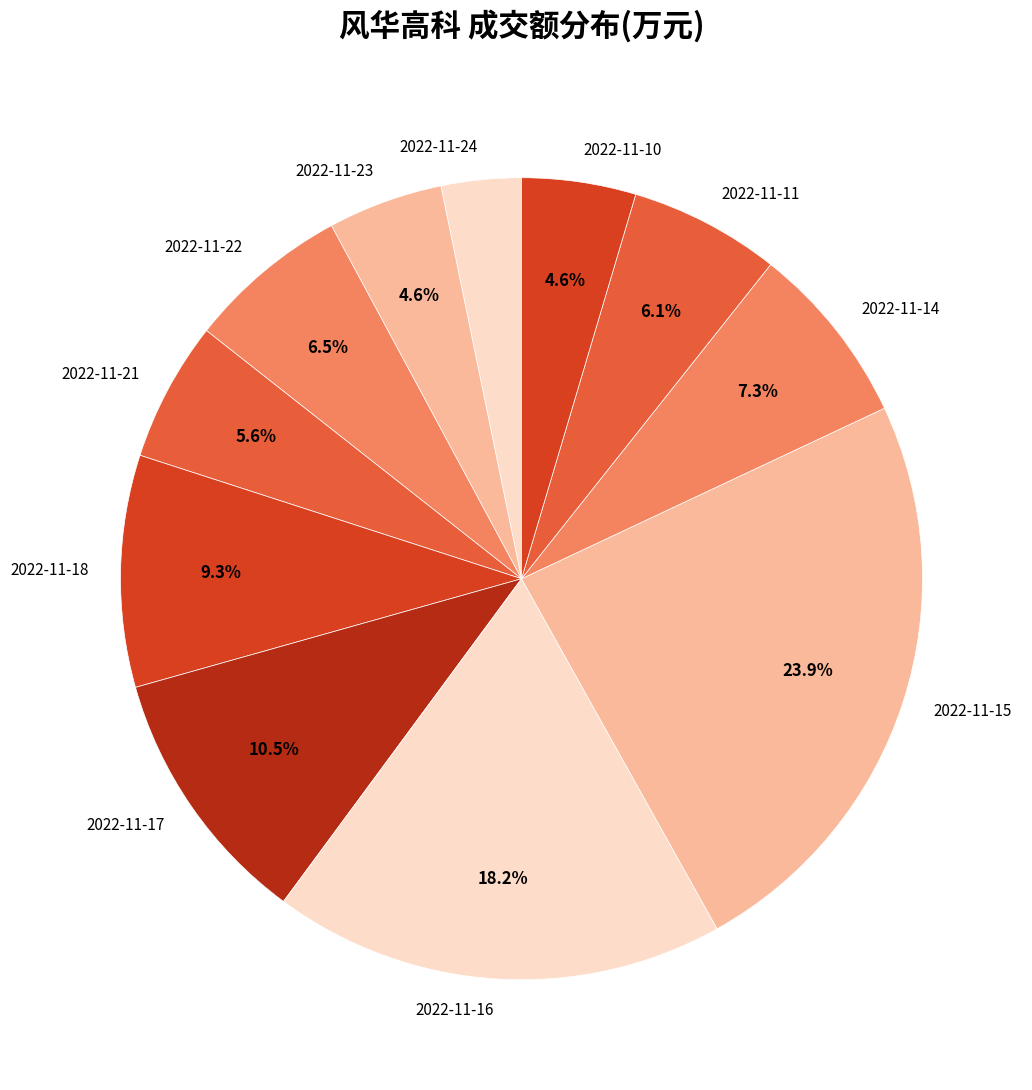

What percentage is NOT represented by 2022-11-18?

90.7%